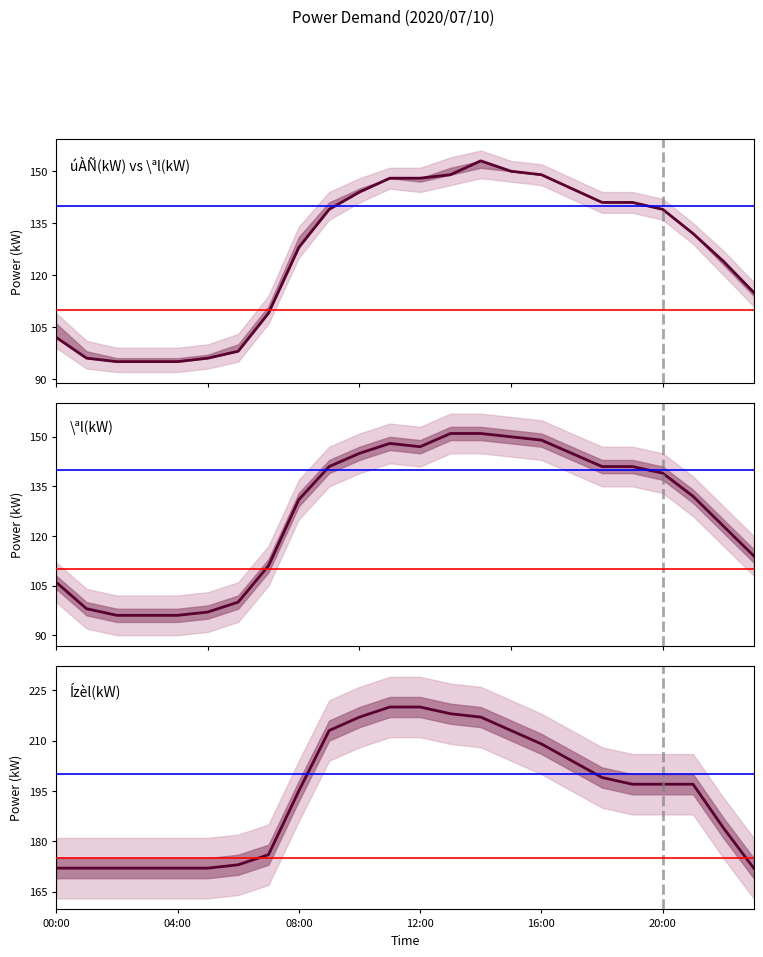

What position from the left is 12:00?

13